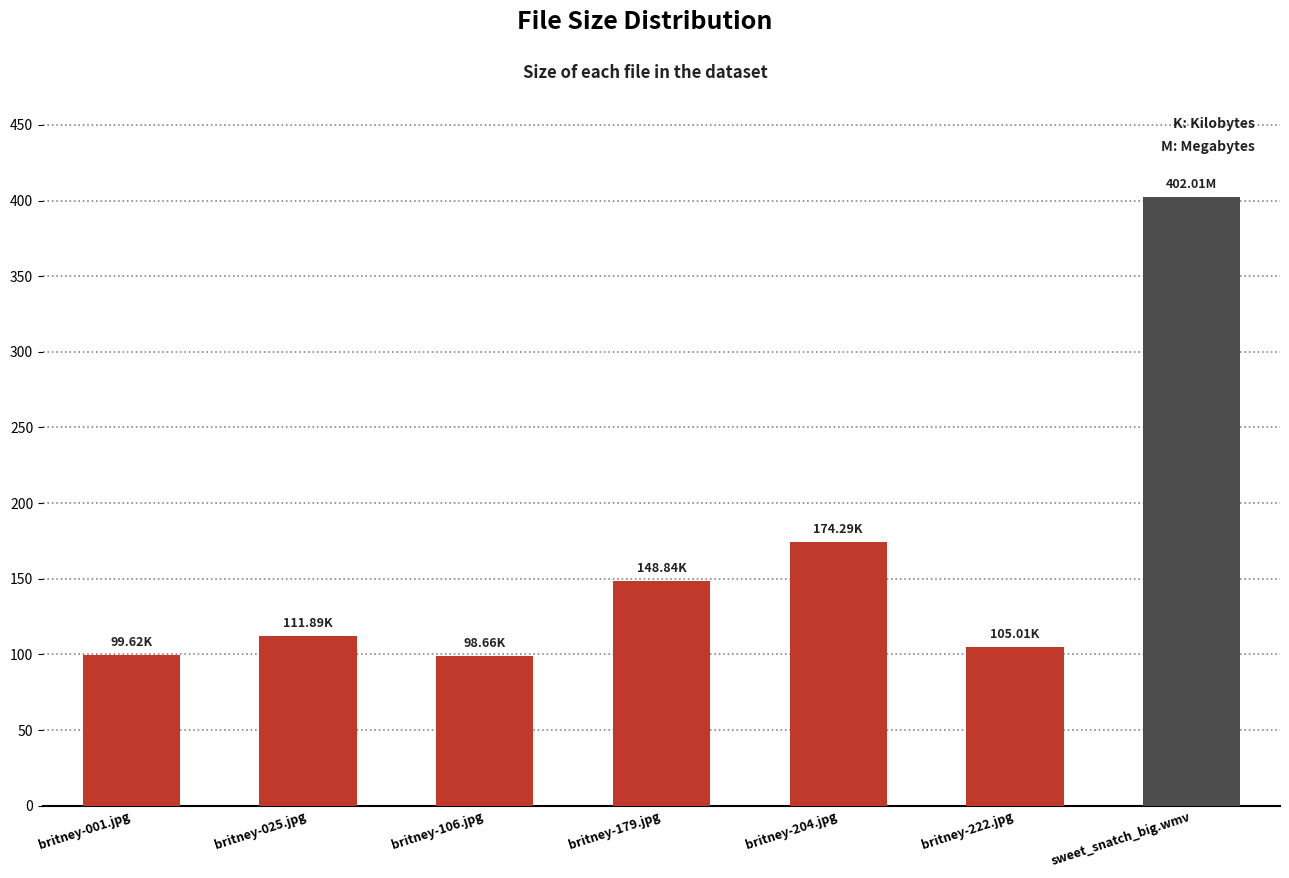

What is the change in value from britney-001.jpg to britney-222.jpg?

+5.4